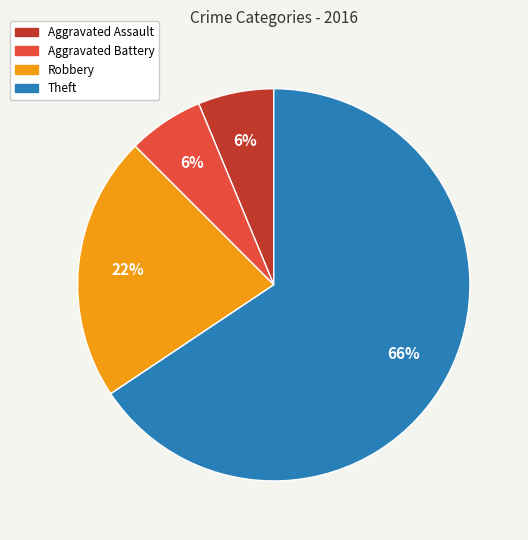

To the nearest percent, what is the average slice percentage?

25%